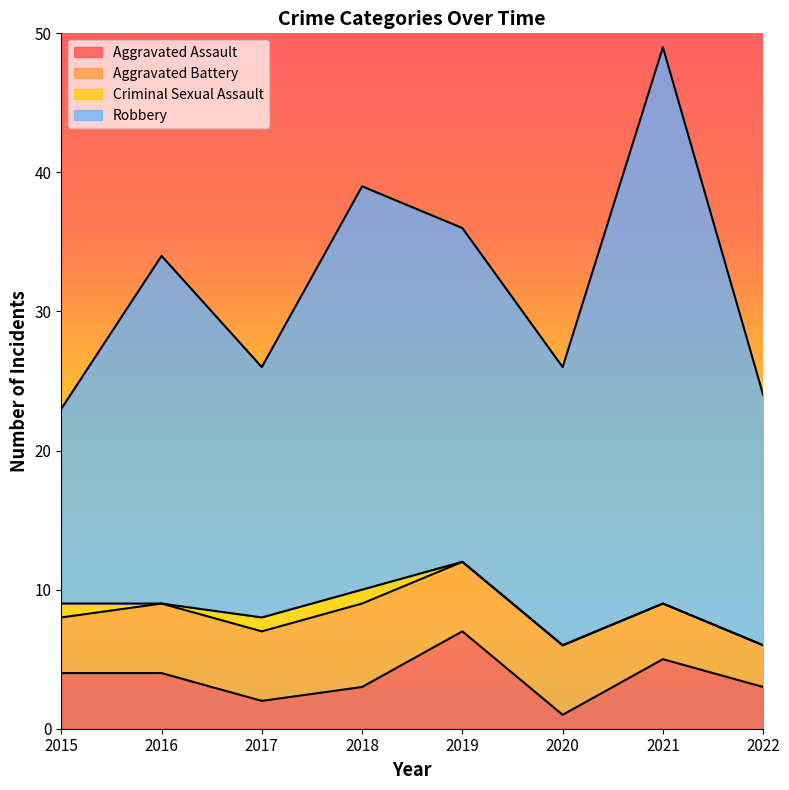

How many interior local valleys does the Aggravated Assault series have?

2